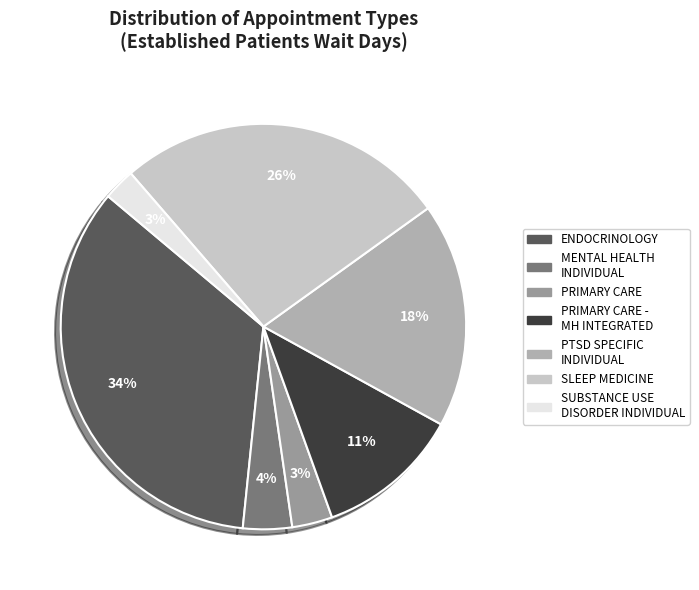

Count the number of slices in the pie.

7